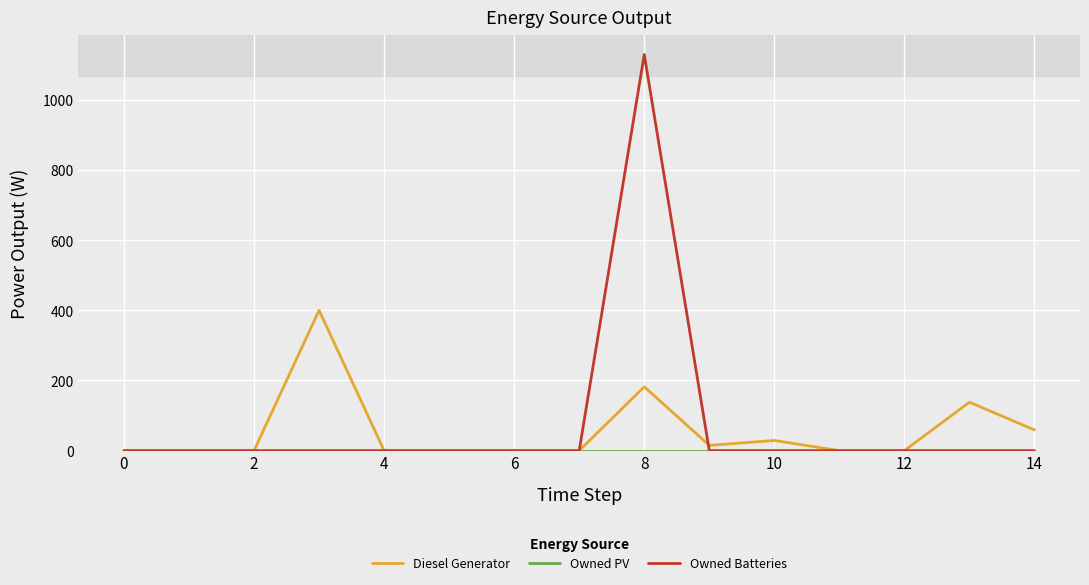

Which series has the largest range (max minus min)?

Owned Batteries